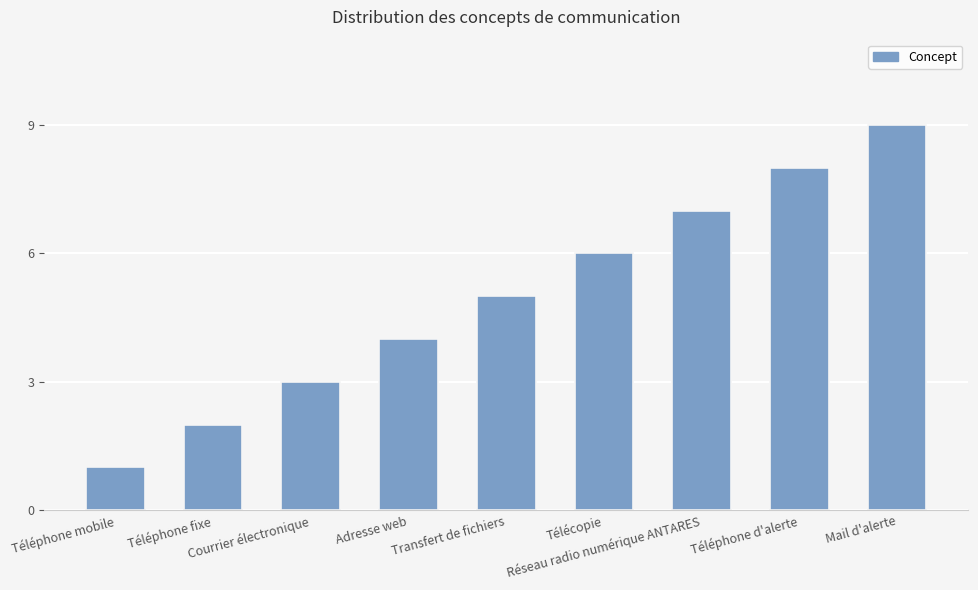

What is the difference between the maximum and minimum values?

8